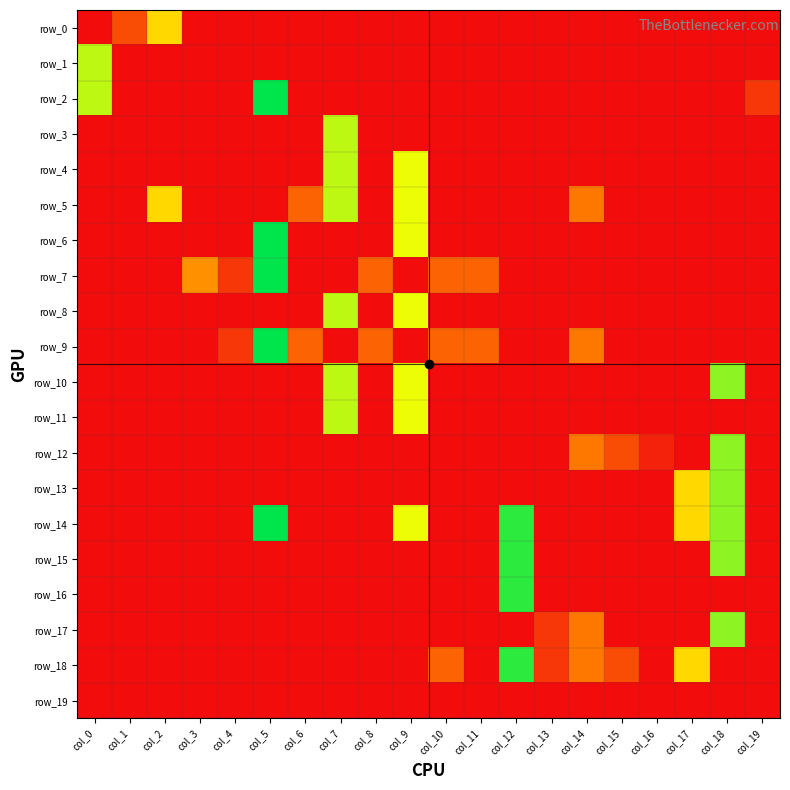

What is the sum of all row_5 values?

41